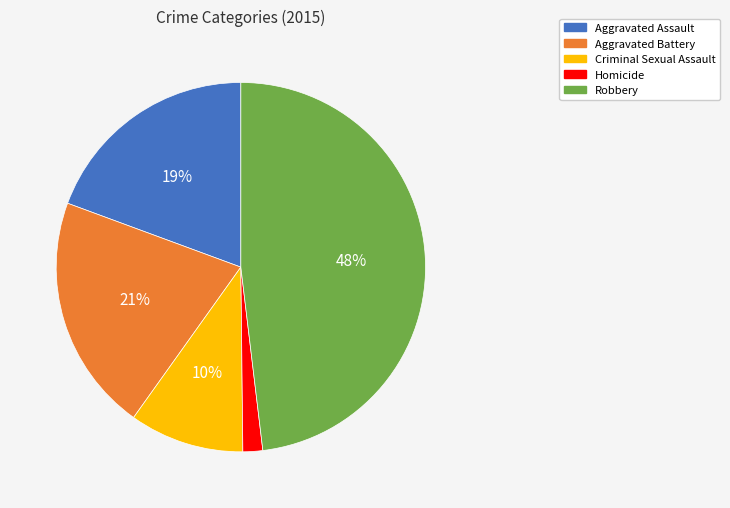

What is the smallest slice in the pie chart?

Homicide